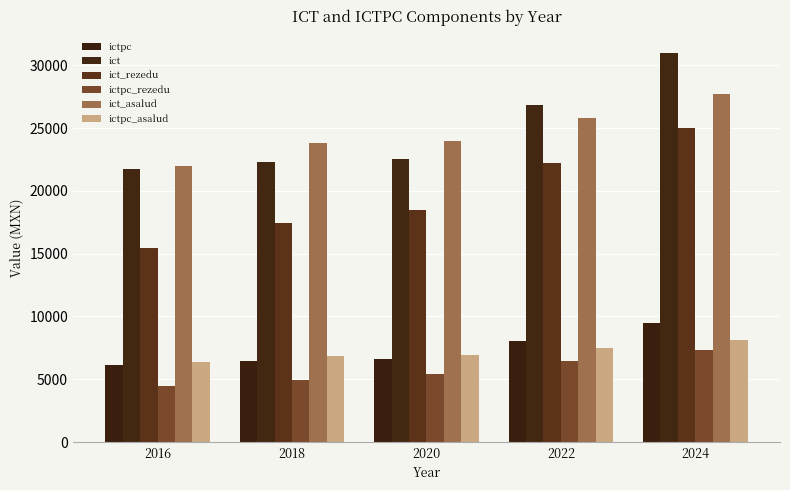

List the series in order of their peak value, lowest first.

ictpc_rezedu, ictpc_asalud, ictpc, ict_rezedu, ict_asalud, ict